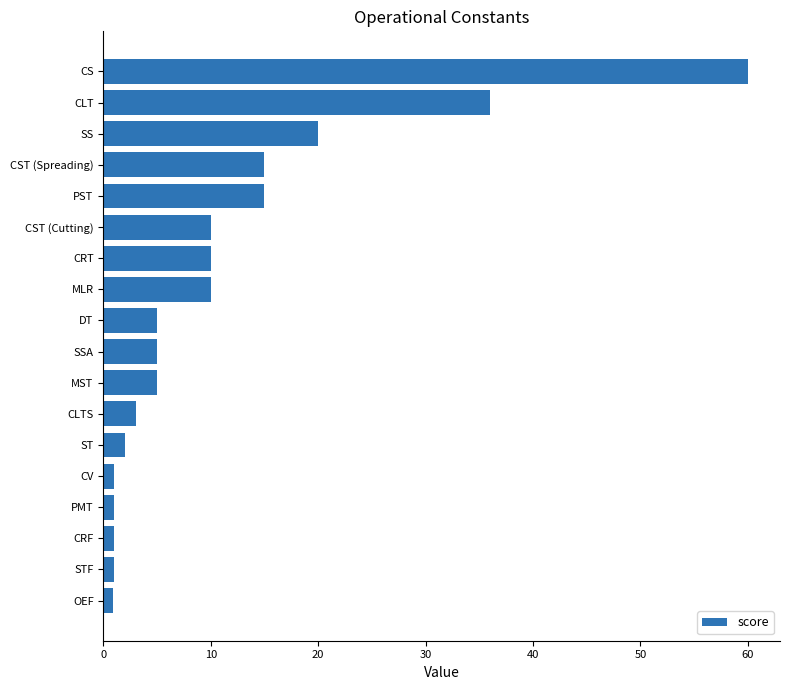

Where is the data nearest to the value 30?

CLT